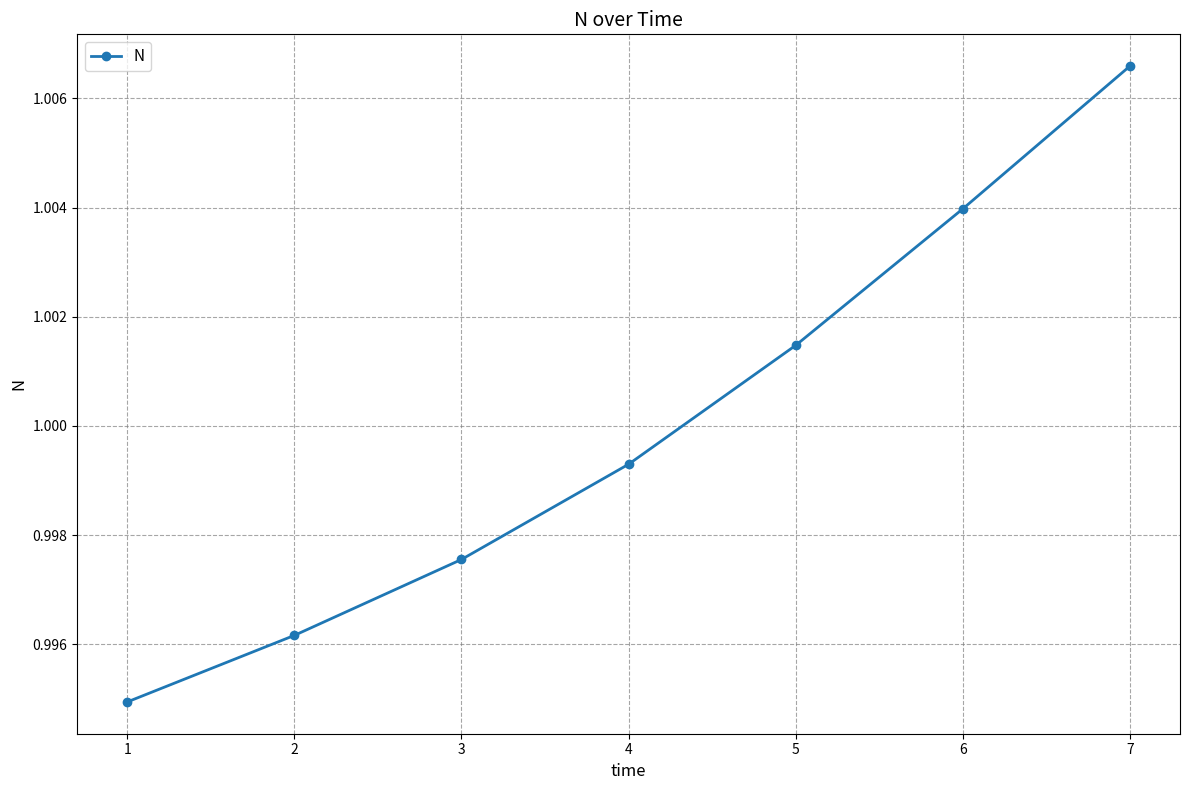

At which category does the chart reach its peak across all series?

7